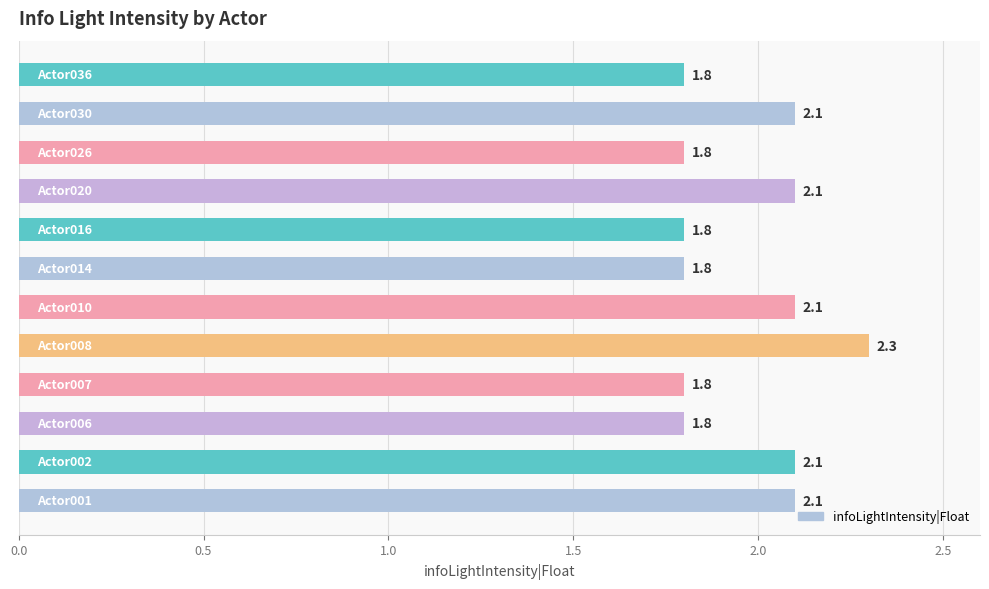

What is the sum of all values?

23.6